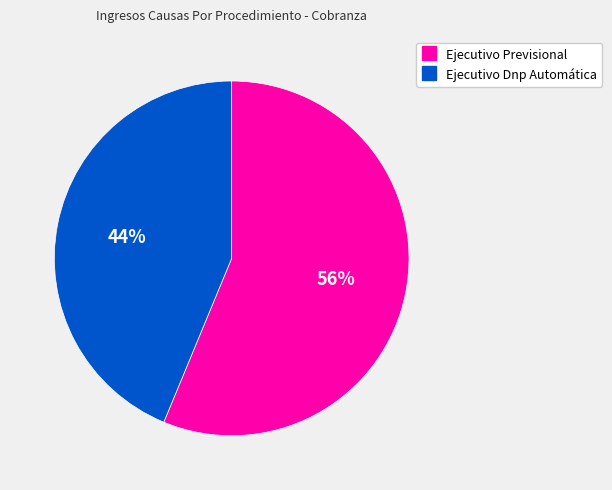

Rank the categories by value from highest to lowest.

Ejecutivo Previsional, Ejecutivo Dnp Automática